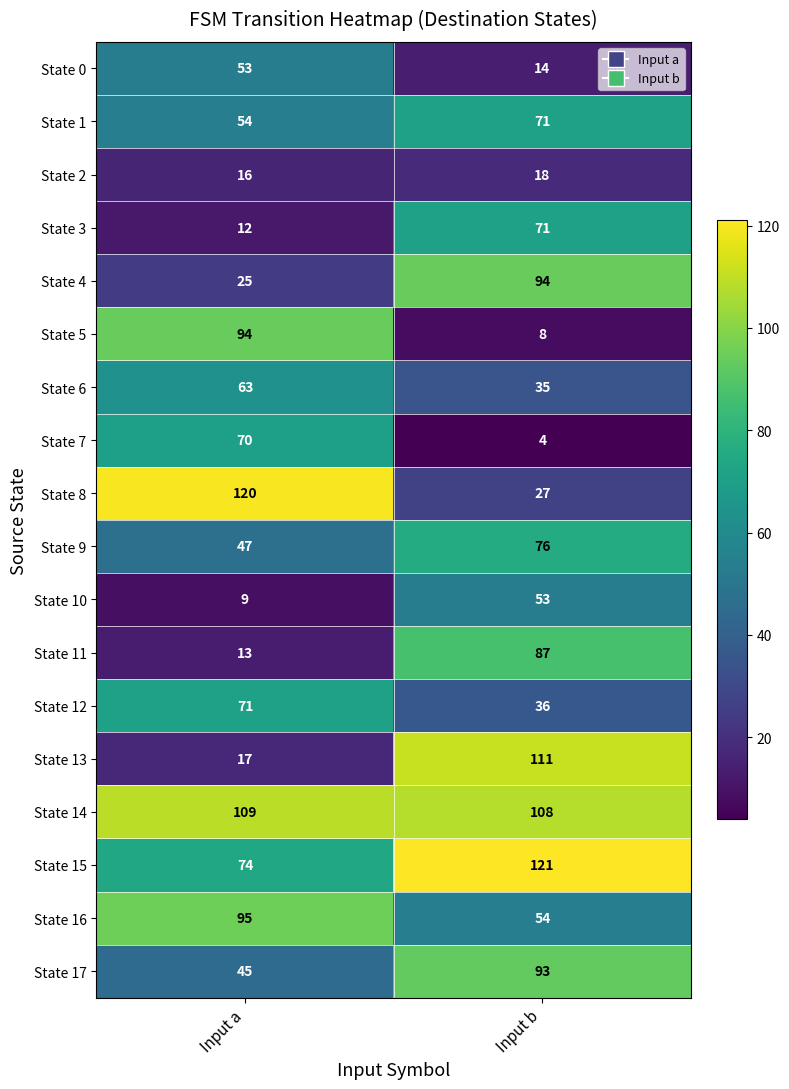

Which series has the largest total across all categories?

State 14